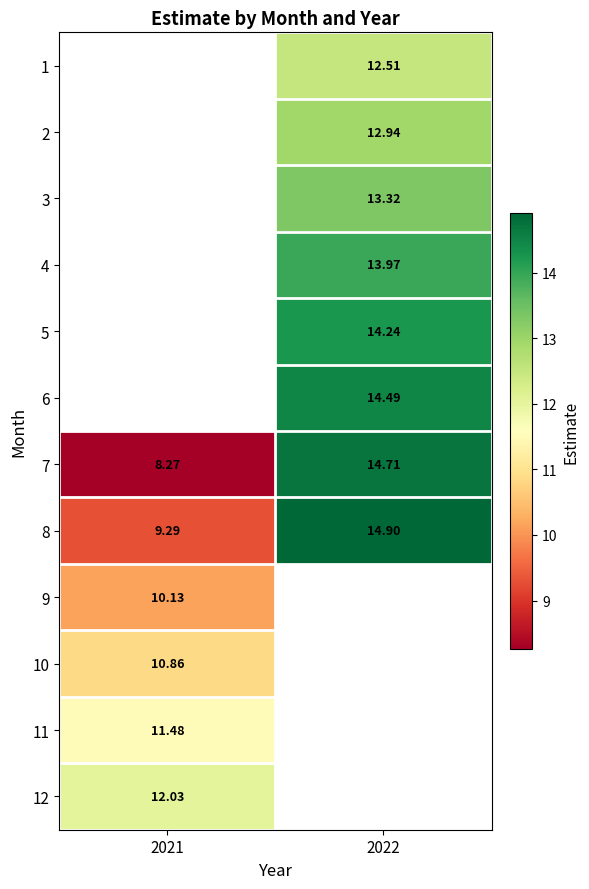

Is the value of 10 at 2021 greater than the value of 11 at 2021?

No